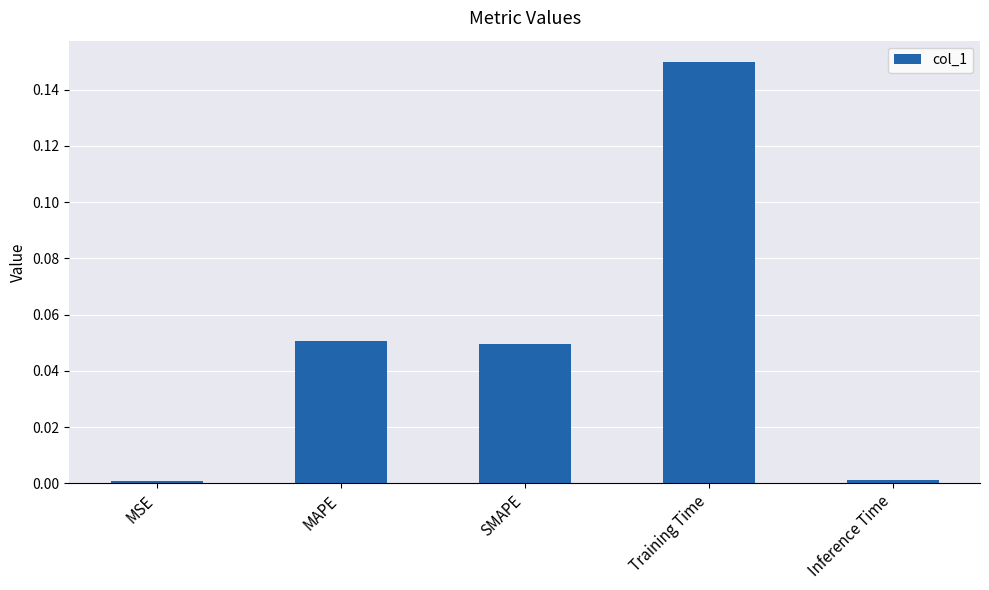

Which label corresponds to the largest value in the chart?

Training Time